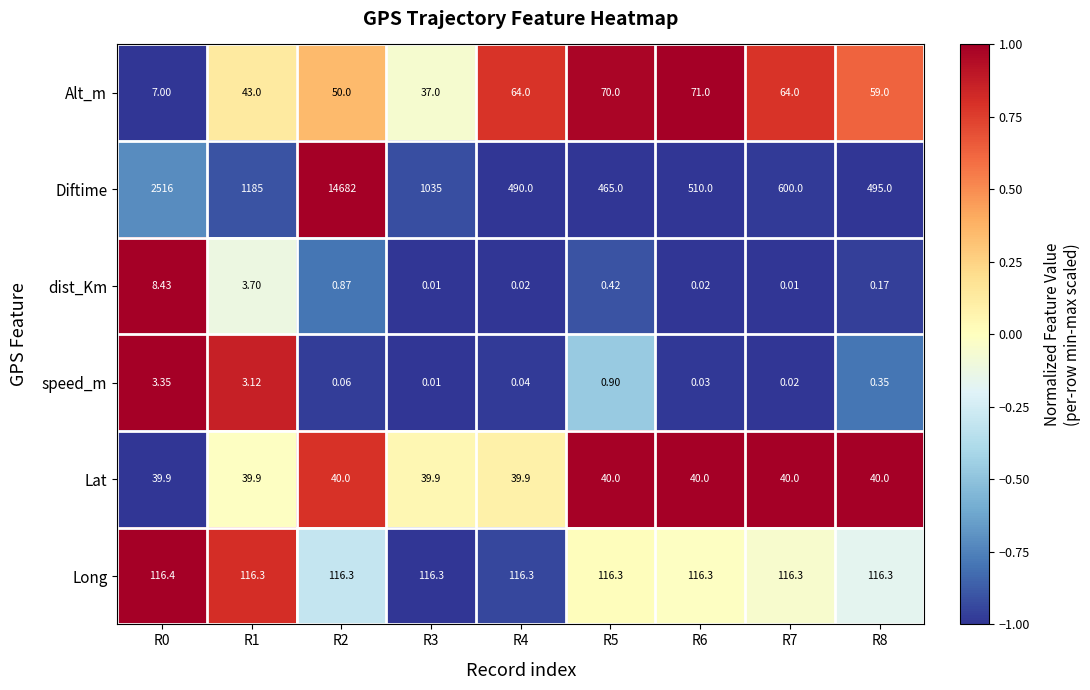

Which series changed the most between R2 and R3?

Diftime